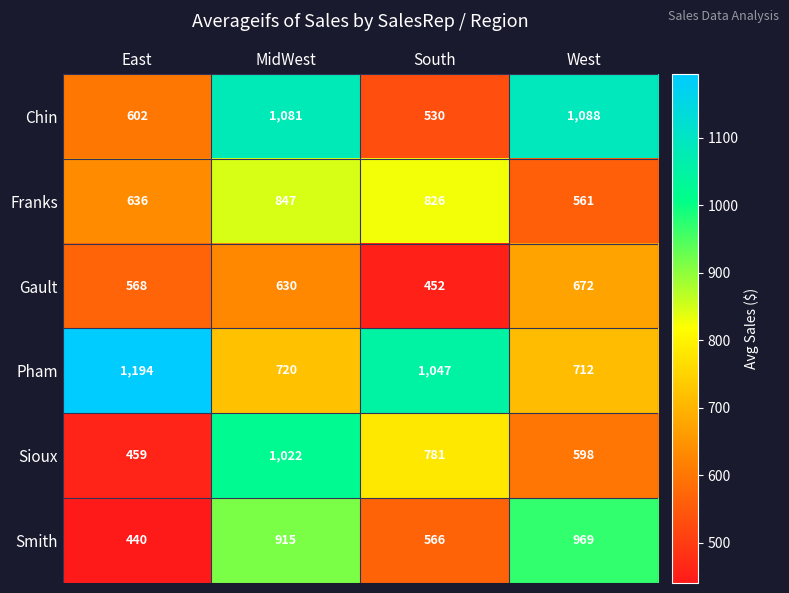

Which series has the largest range (max minus min)?

Sioux